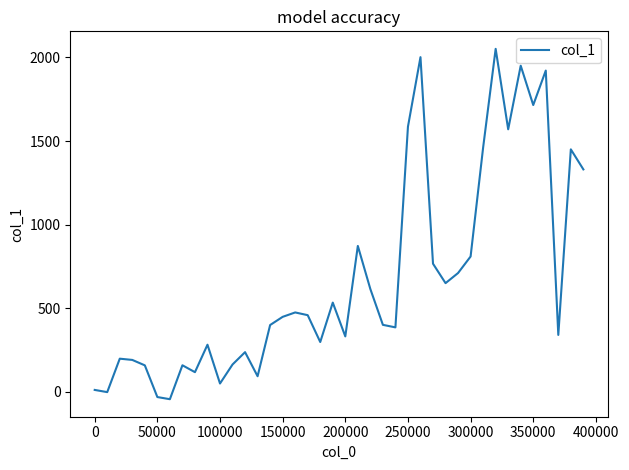

What is the maximum value shown in the chart?

2051.6